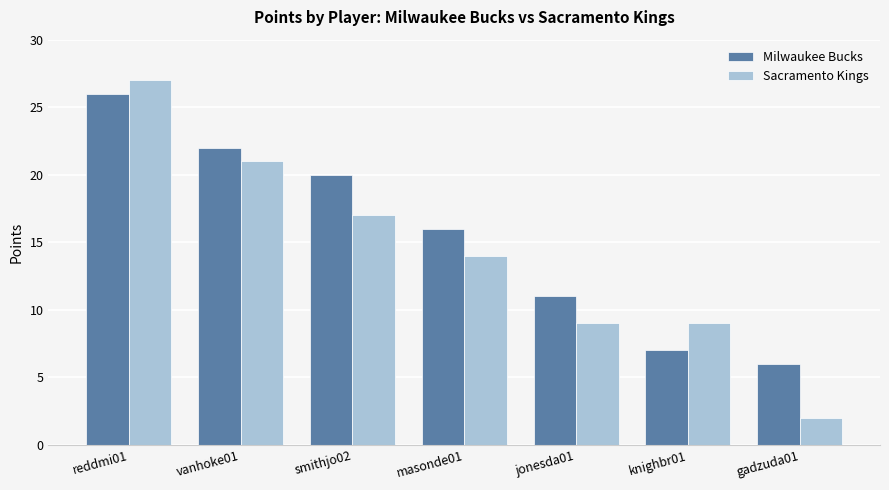

At how many categories does at least one series exceed 15?

4